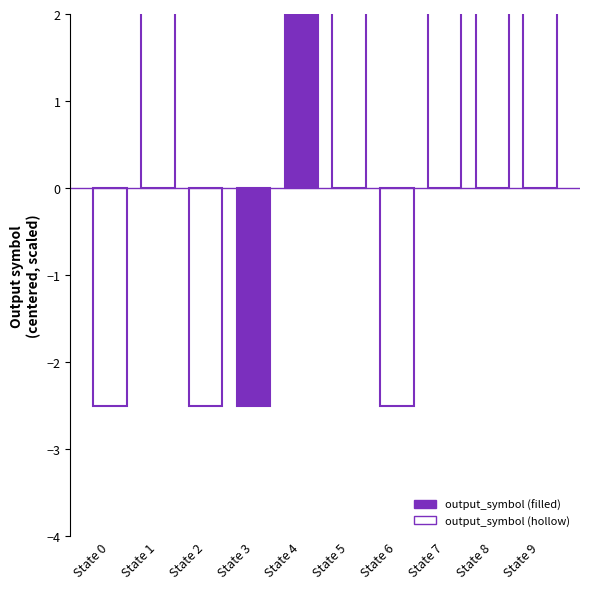

The chart shows a value of -3.3 at State 3. True or false?

False